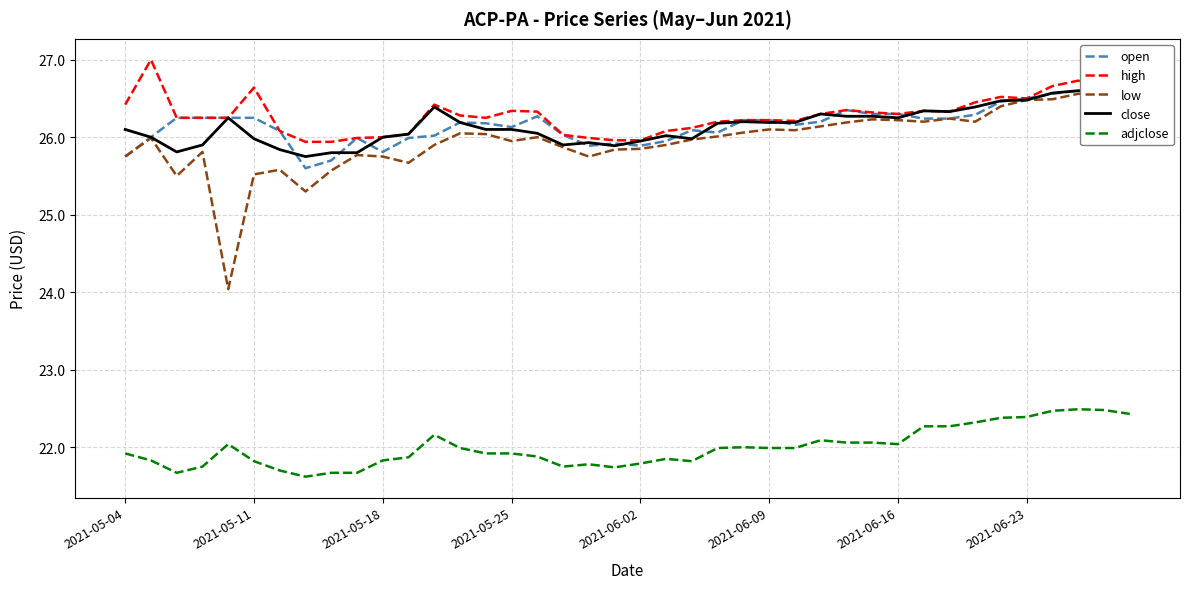

Does the chart display data point markers on the line(s)?

No